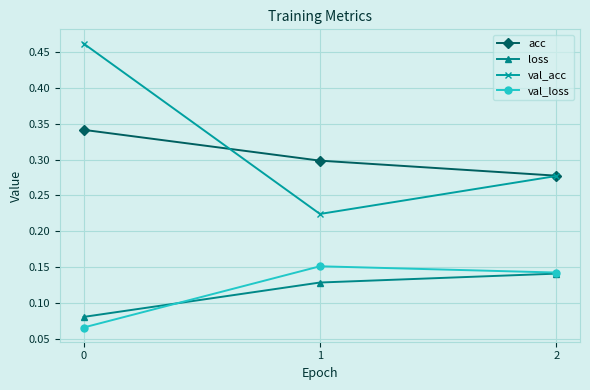

Rank the categories by val_acc value from lowest to highest.

1, 2, 0